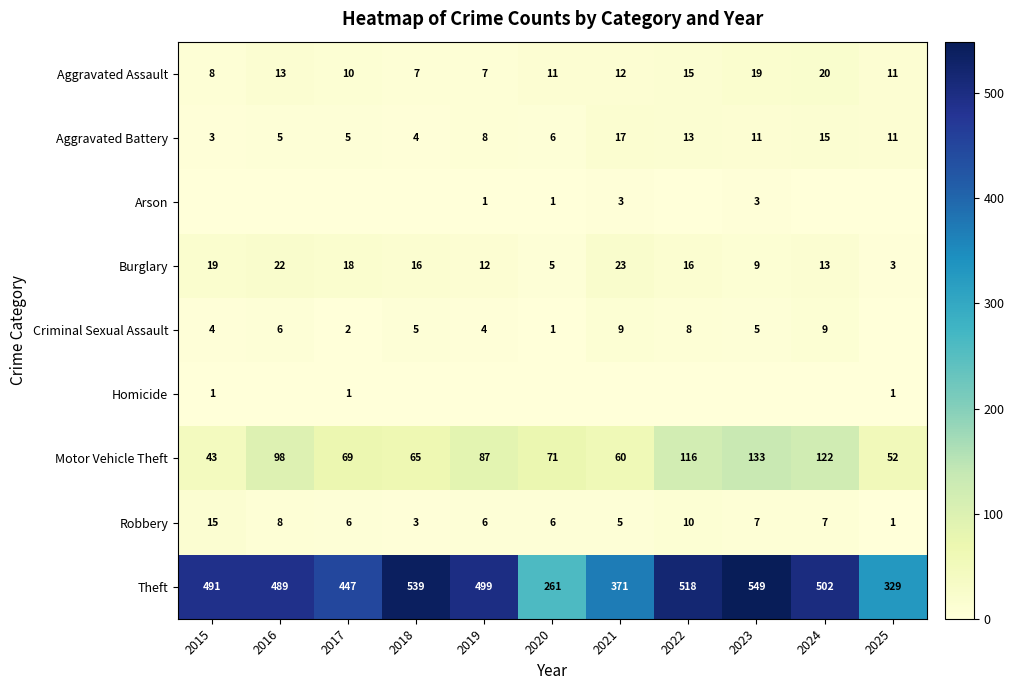

What is the sum of the Theft values at 2016 and 2019?

988